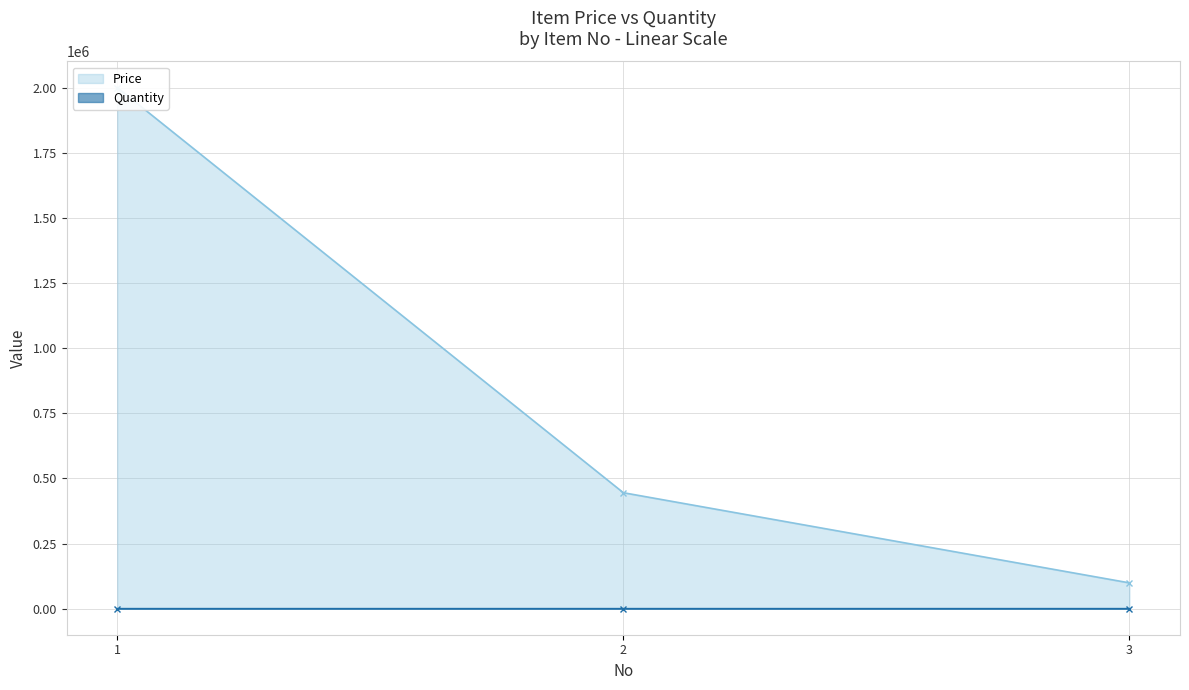

How many Price values are between 99000 and 2000000?

3